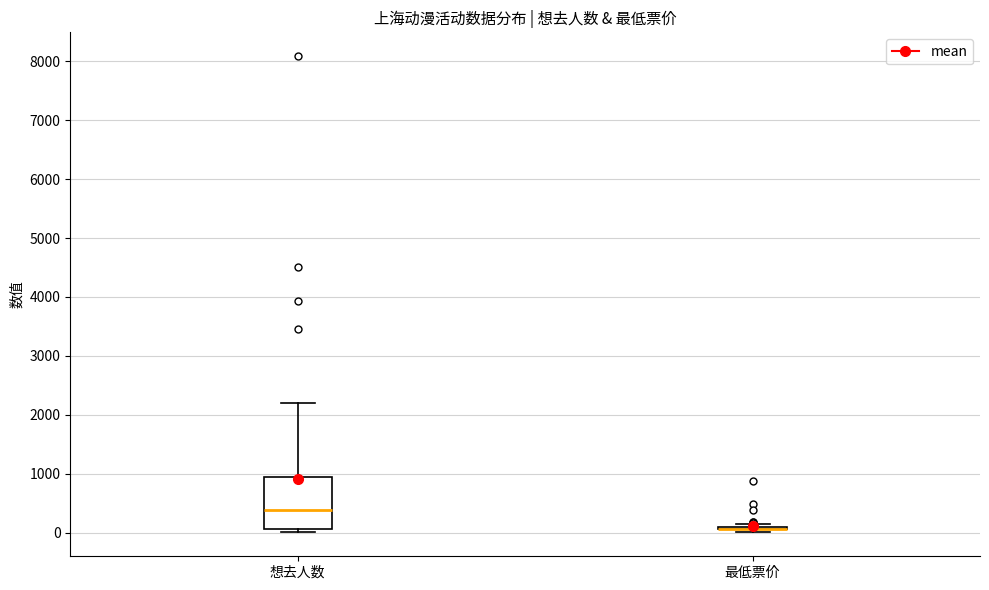

Reading left to right, transcribe this box plot: for each box, give where its median line is, the range the box spans, and where its two whiskers end, as read against the y-axis. The values are not printed on the chart, so give them approximately, as read against the axis.

想去人数: median 400, box 100 to 1000, whiskers 0 to 2200
最低票价: box collapsed to a line at 100, whiskers 0 to 100